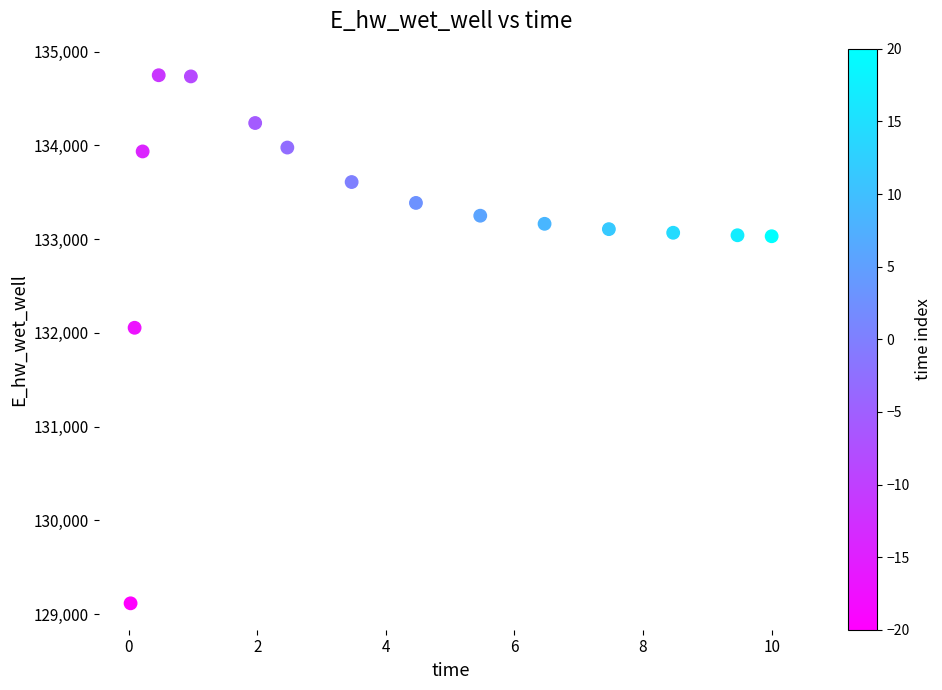

What is the range of Y values (max minus min)?

5632.6